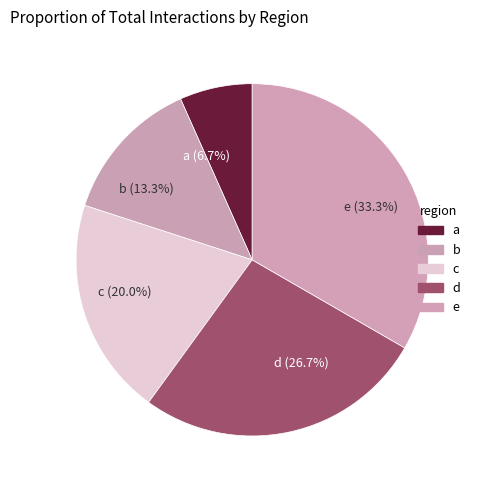

True or false: b accounts for 13% of the total.

True